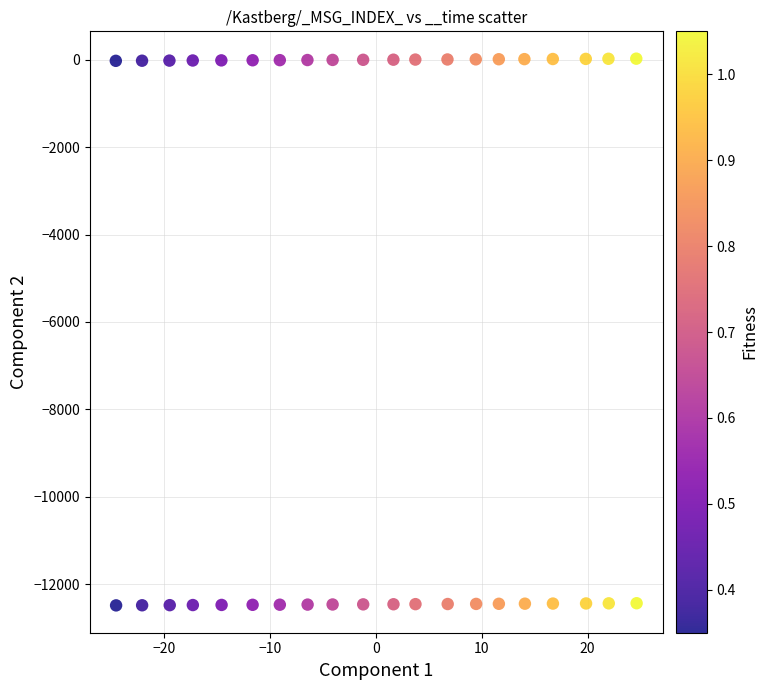

What is the range of X values (max minus min)?

49.2